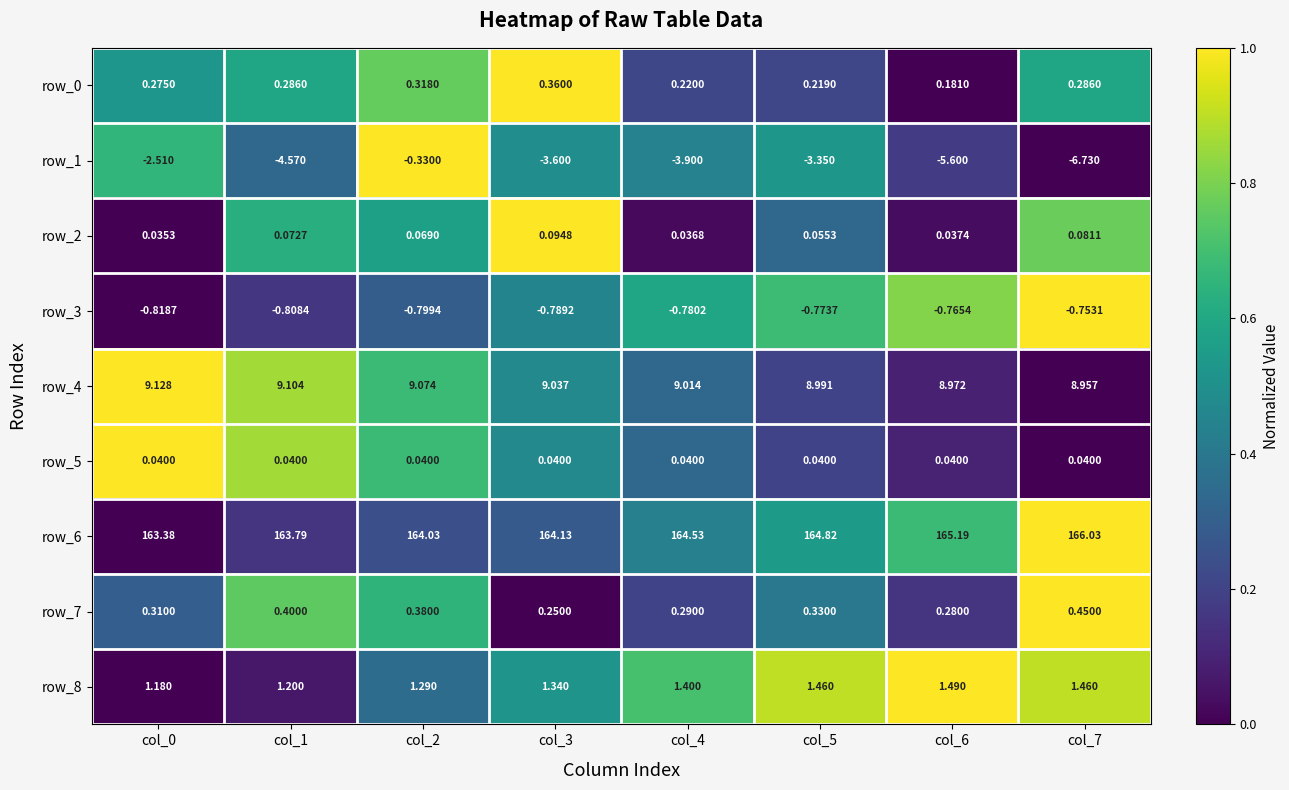

Is the value of row_5 at col_5 greater than the value of row_0 at col_0?

No